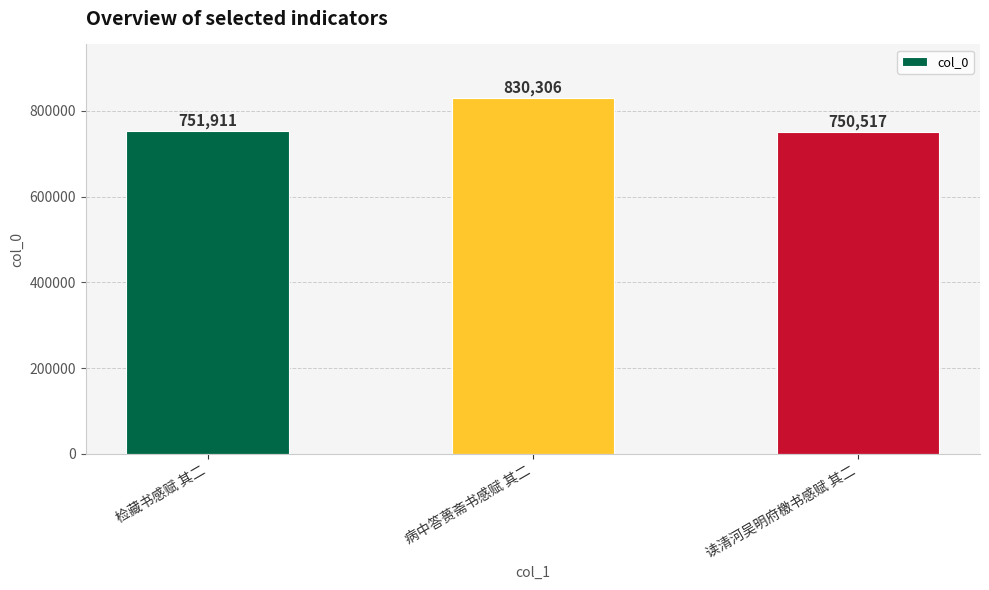

Read the value at 病中答蒉斋书感赋 其二, to the nearest 100.

830300